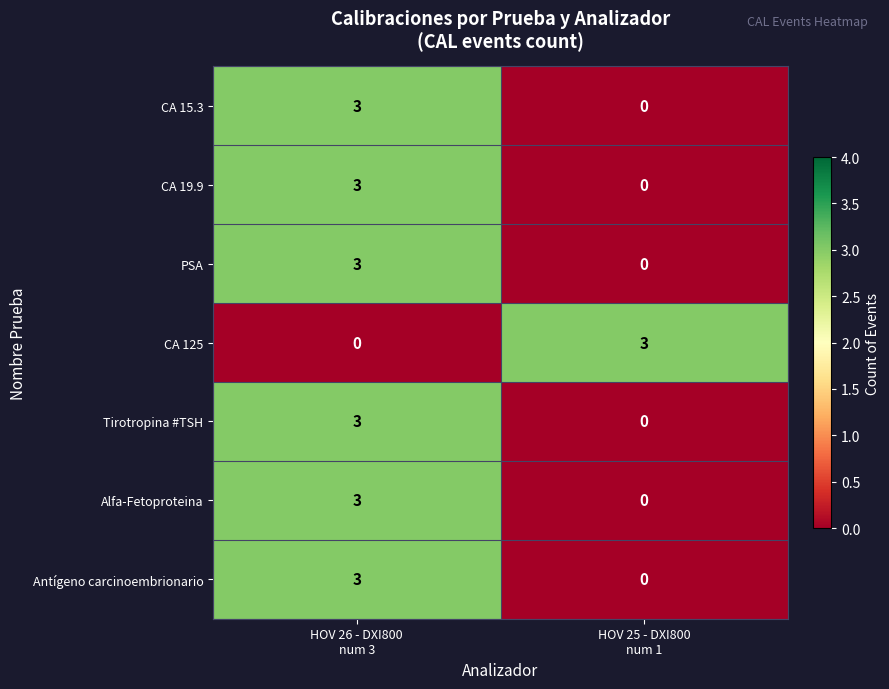

Reading left to right, what are all the values shown in this chart?

CA 15.3: 3	0
CA 19.9: 3	0
PSA: 3	0
CA 125: 0	3
Tirotropina #TSH: 3	0
Alfa-Fetoproteina: 3	0
Antígeno carcinoembrionario: 3	0